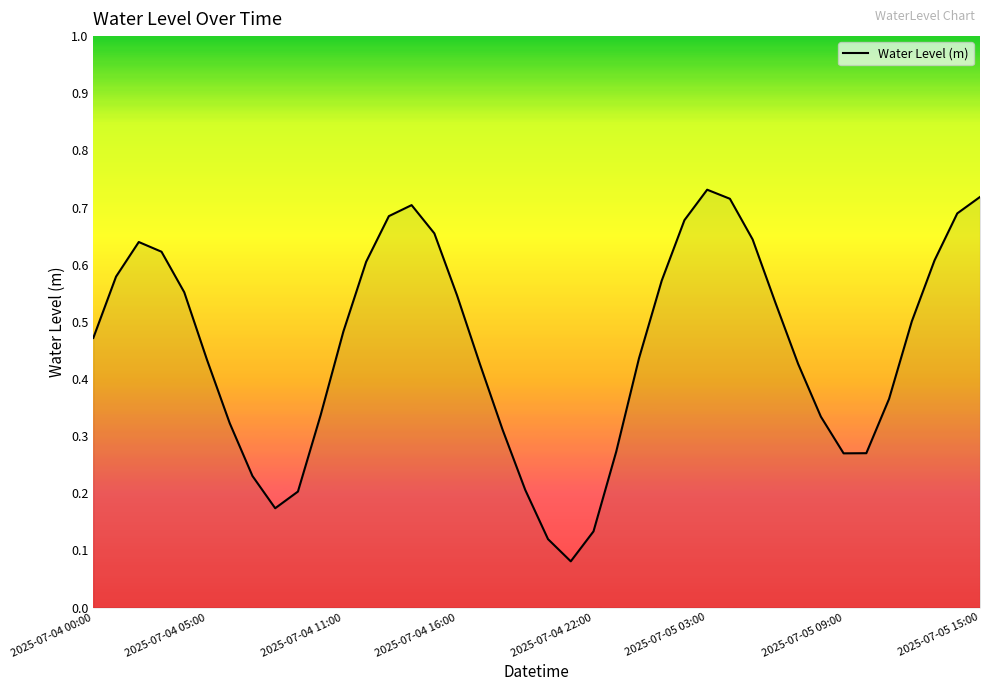

True or false: the data has more than 2 interior local peaks.

True